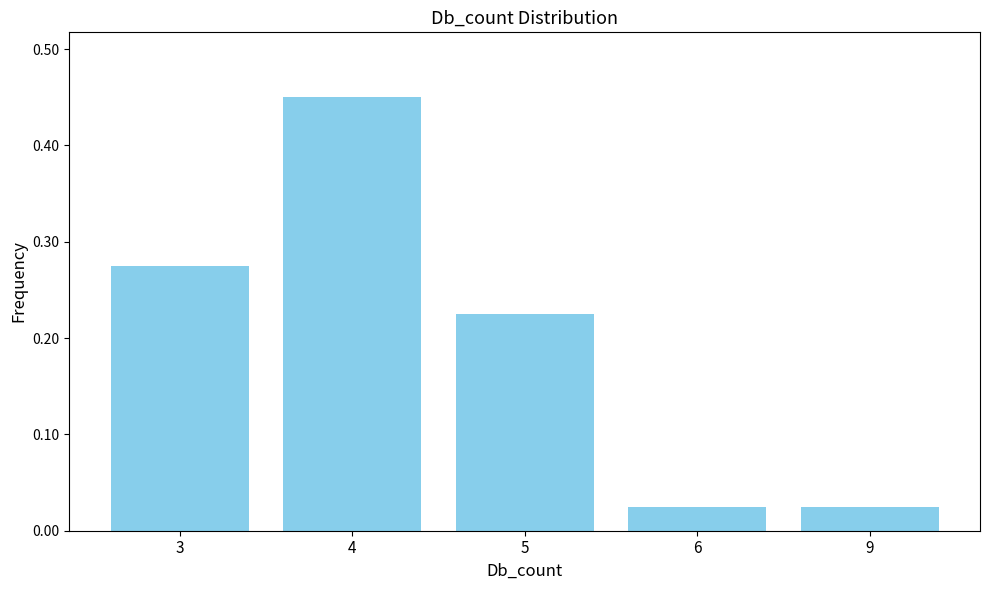

Which category has the highest value across all series?

4